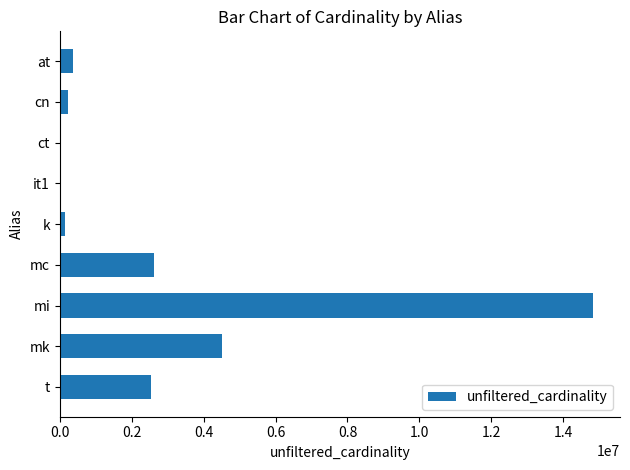

What is the greatest value displayed?

14835720